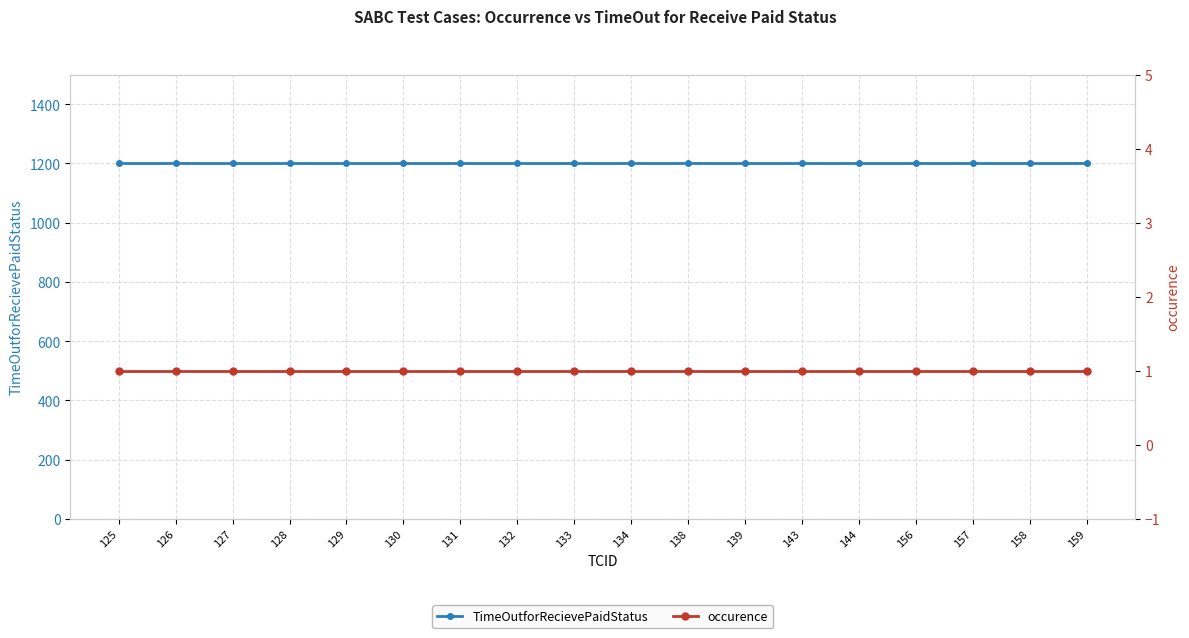

At which label is TimeOutforRecievePaidStatus closest to 1200?

125